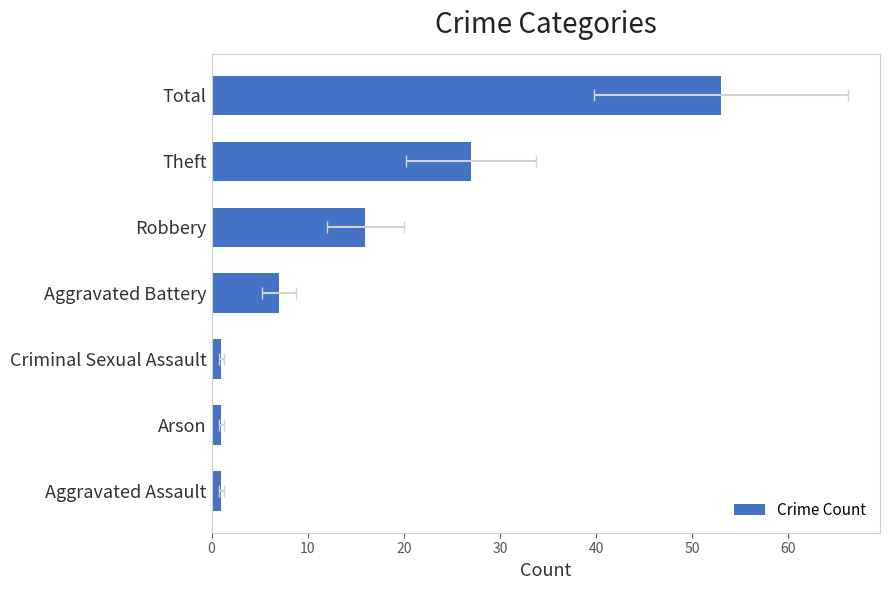

Count the number of values greater than 7.

3